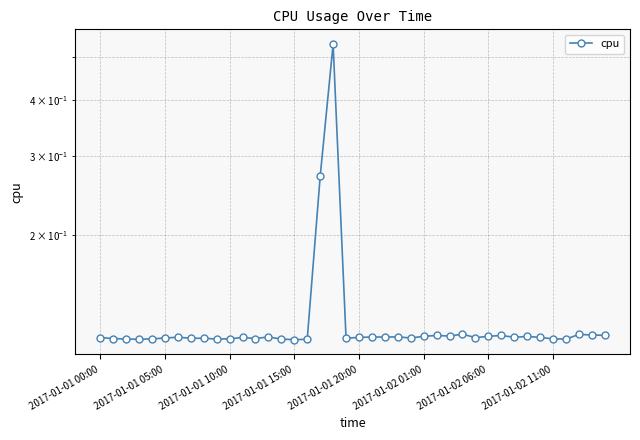

Reading left to right, list all the values displayed in this chart.

0.1	0.1	0.1	0.1	0.1	0.1	0.1	0.1	0.1	0.1	0.1	0.1	0.1	0.1	0.1	0.1	0.1	0.3	0.5	0.1	0.1	0.1	0.1	0.1	0.1	0.1	0.1	0.1	0.1	0.1	0.1	0.1	0.1	0.1	0.1	0.1	0.1	0.1	0.1	0.1